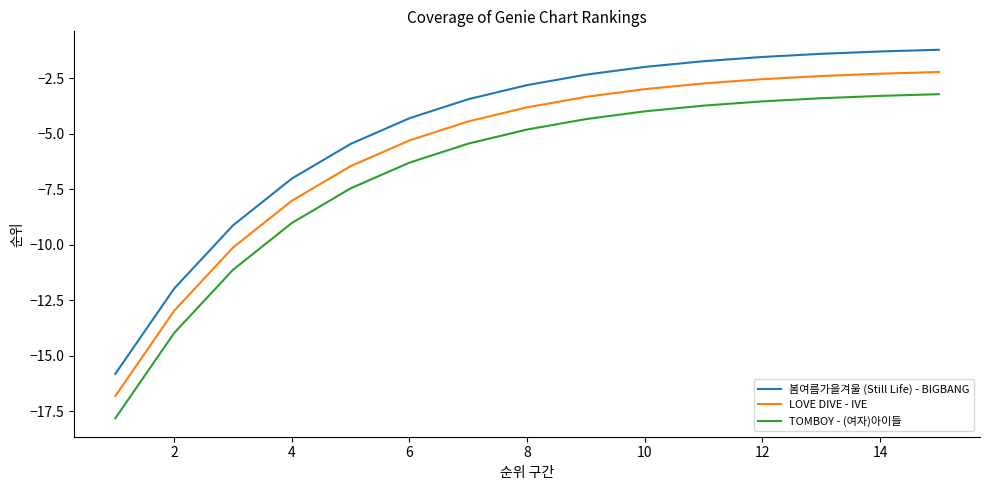

True or false: TOMBOY - (여자)아이들 and 봄여름가을겨울 (Still Life) - BIGBANG cross at least once.

False